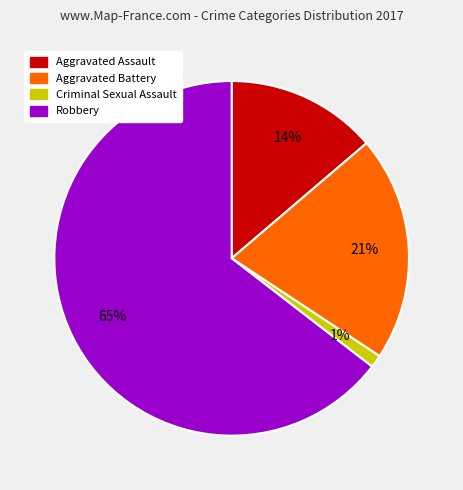

What percentage is the Aggravated Assault slice, to the nearest percent?

14%